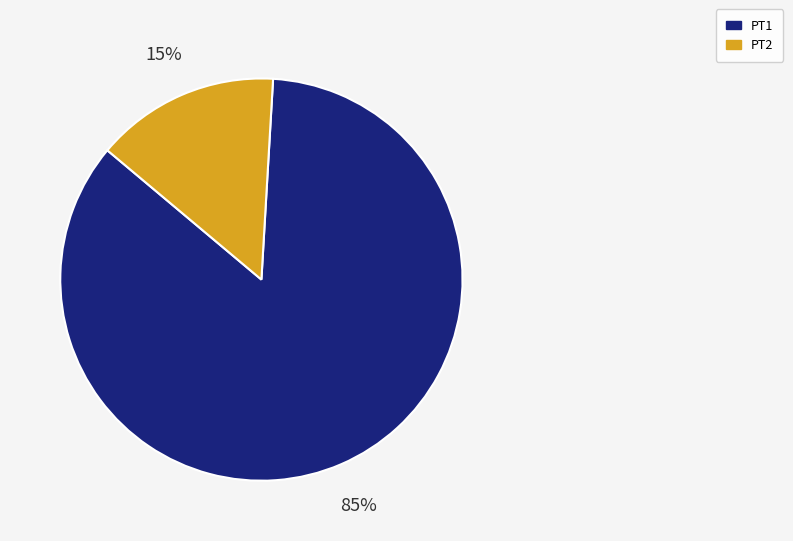

Combined, do PT2 and PT1 account for over 50%?

Yes